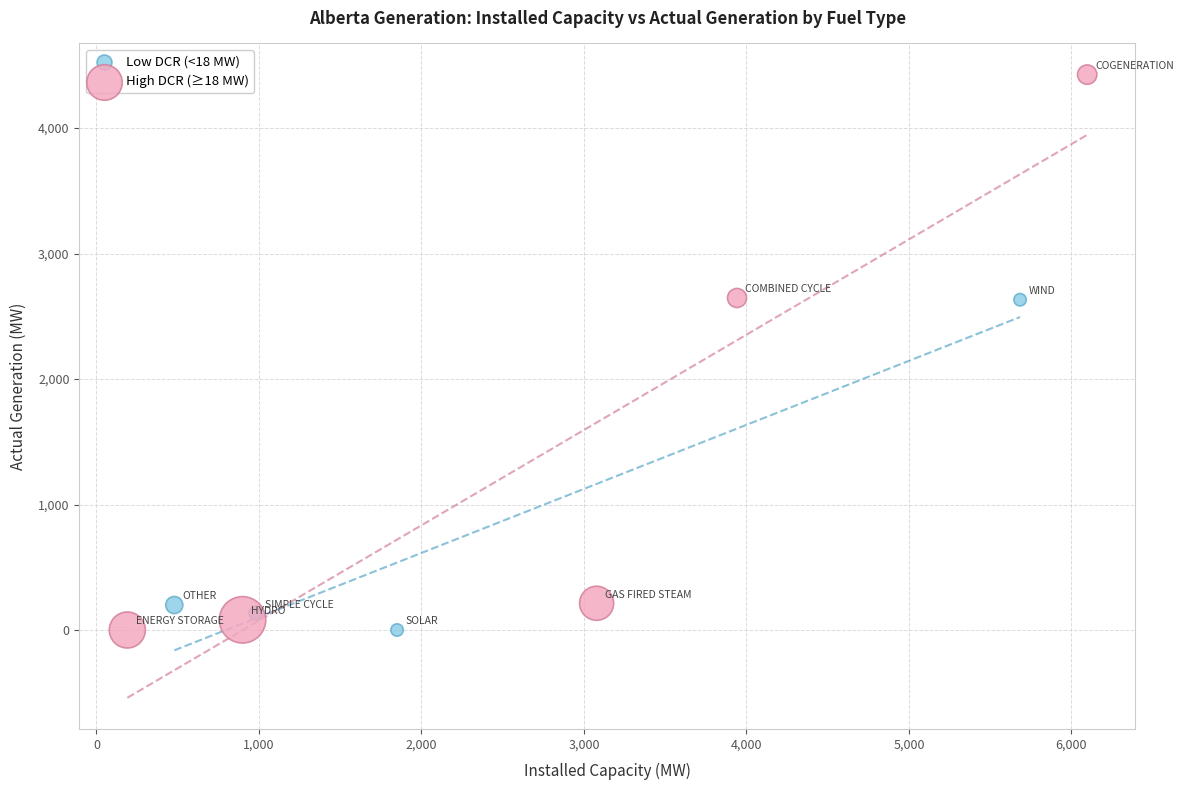

Which series reaches the maximum Y coordinate?

High DCR (≥18 MW)